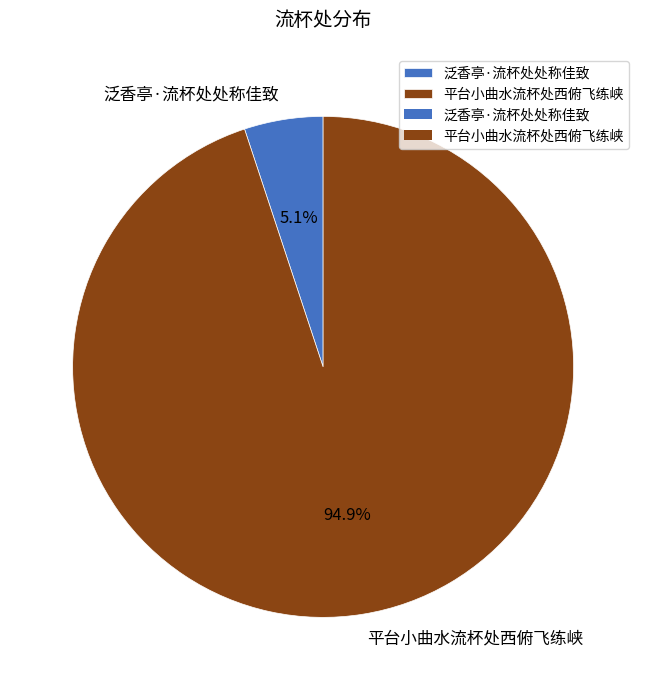

The 泛香亭·流杯处处称佳致 slice represents 10% of the pie. True or false?

False